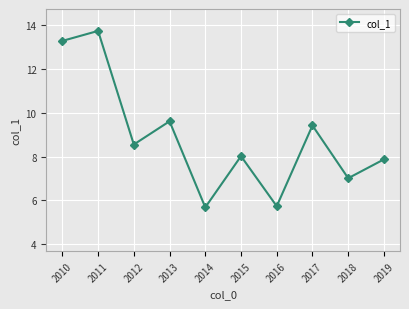

What is the value of the 2nd point from the left?

13.7